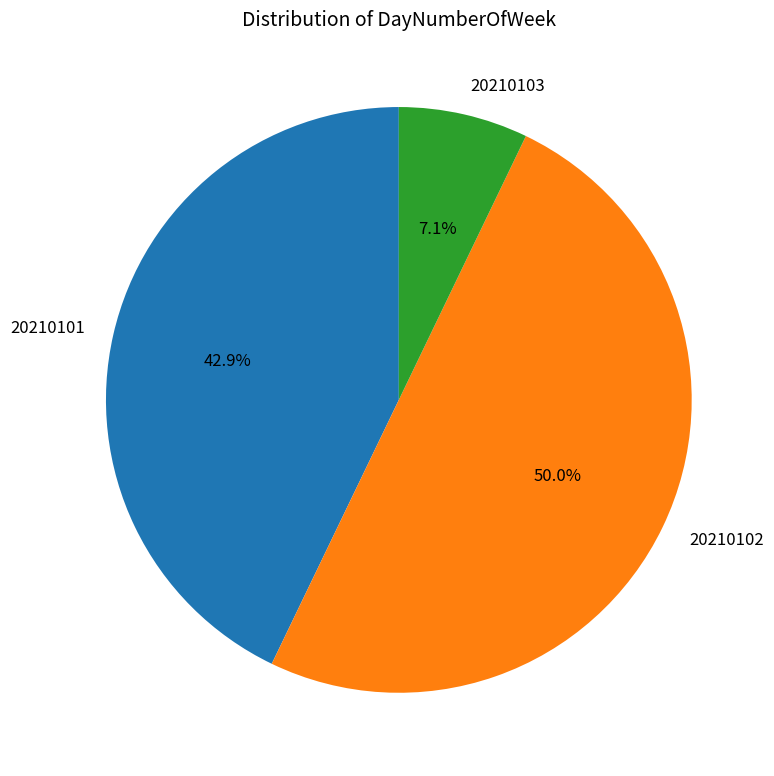

True or false: 20210101 accounts for 49% of the total.

False